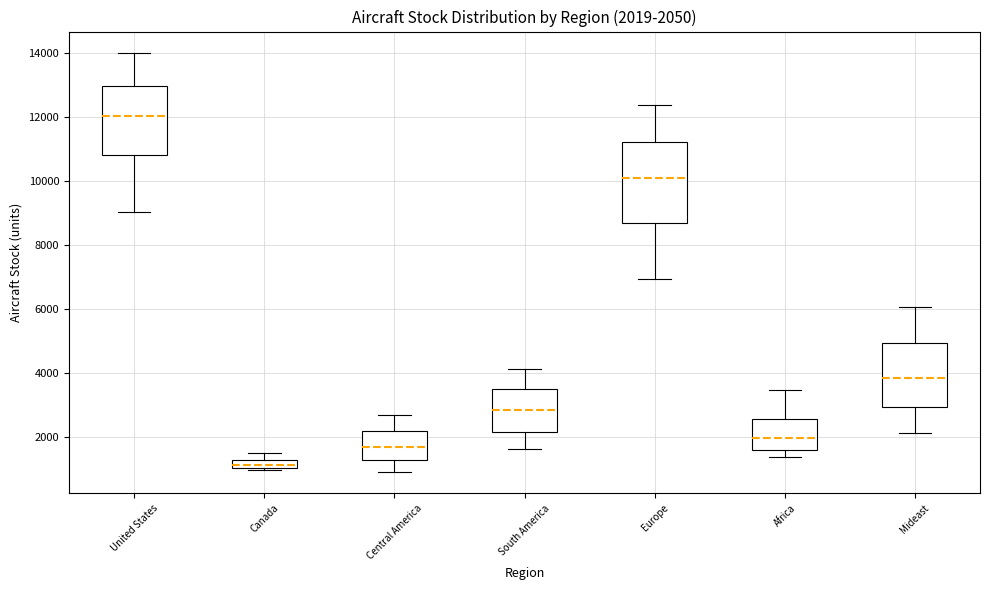

Which box is the tallest, from its lower edge to its upper edge?

Europe